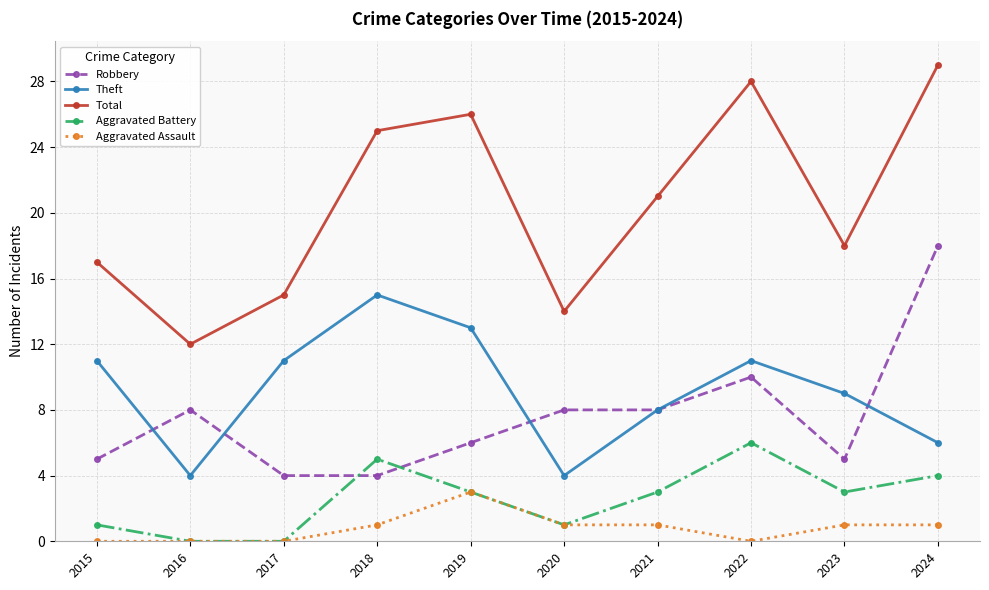

What is the approximate value of Robbery at 2015?

5